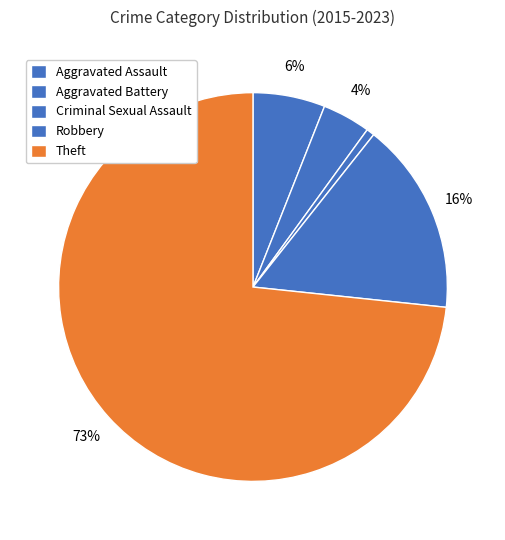

Which category has the smallest portion of the pie?

Aggravated Assault